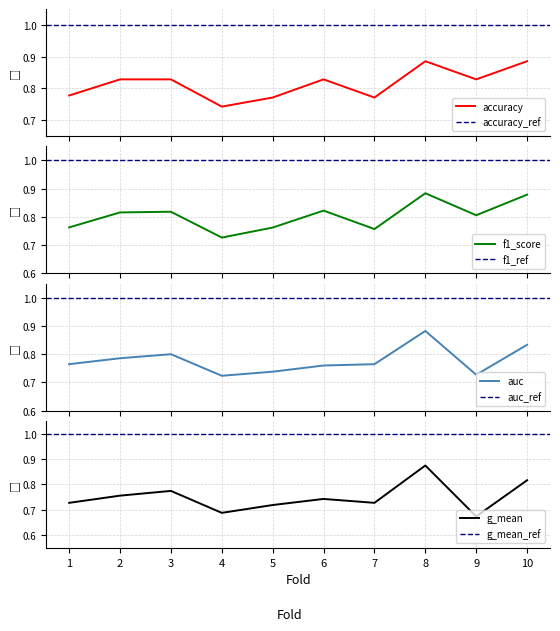

Reading left to right, transcribe all the data shown in this chart.

accuracy: 1=0.8	2=0.8	3=0.8	4=0.7	5=0.8	6=0.8	7=0.8	8=0.9	9=0.8	10=0.9
auc: 1=0.8	2=0.8	3=0.8	4=0.7	5=0.7	6=0.8	7=0.8	8=0.9	9=0.7	10=0.8
f1_score: 1=0.8	2=0.8	3=0.8	4=0.7	5=0.8	6=0.8	7=0.8	8=0.9	9=0.8	10=0.9
g_mean: 1=0.7	2=0.8	3=0.8	4=0.7	5=0.7	6=0.7	7=0.7	8=0.9	9=0.7	10=0.8